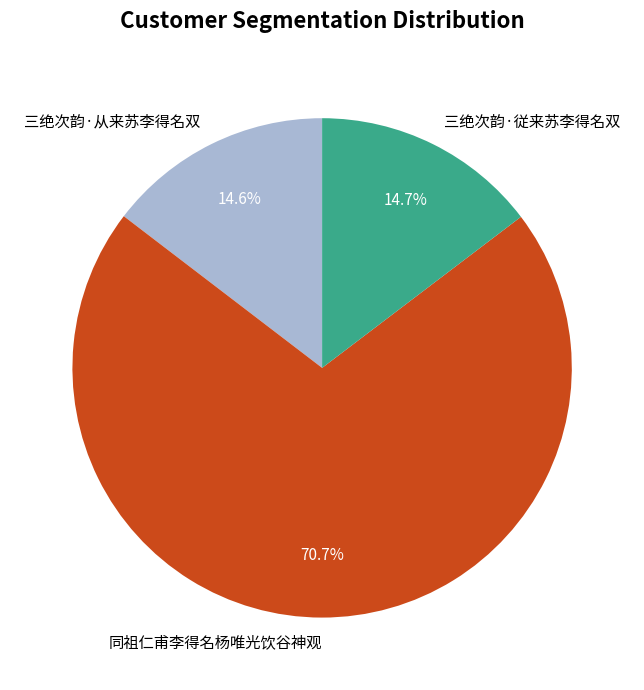

How much of the chart is everything except 三绝次韵·从来苏李得名双?

85.4%